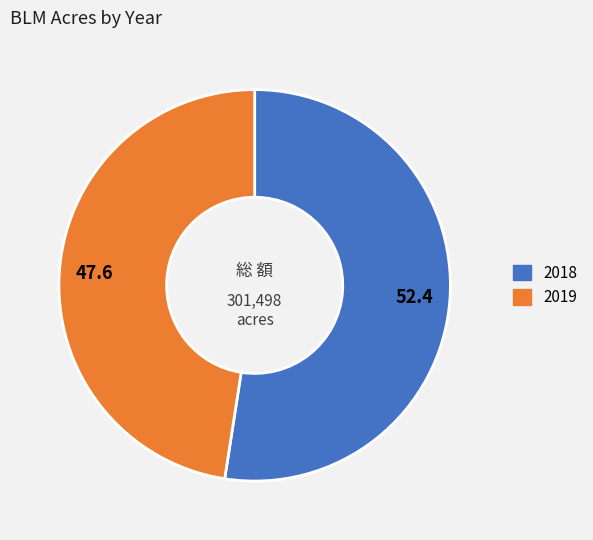

Is it true that 2019 is 48% of the pie?

True